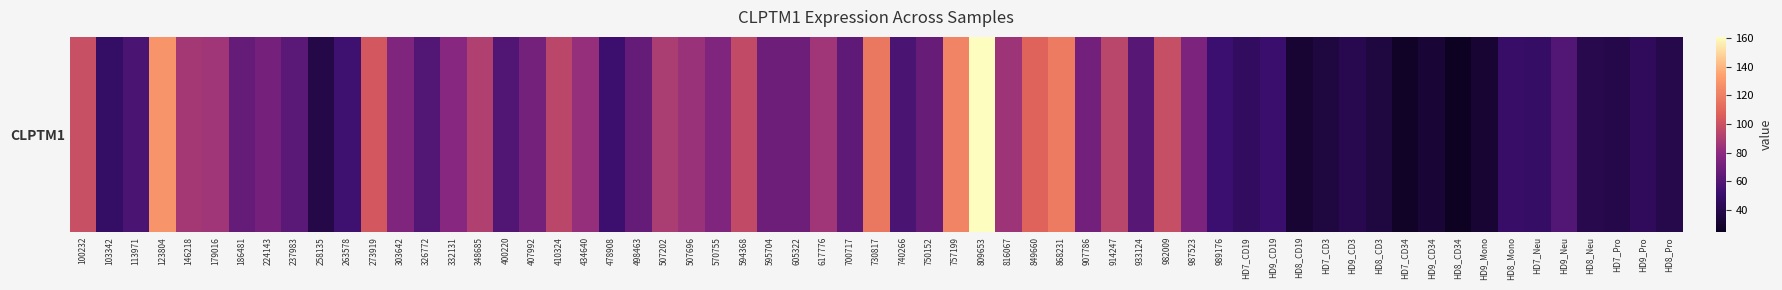

Read the value at 12.

75.4